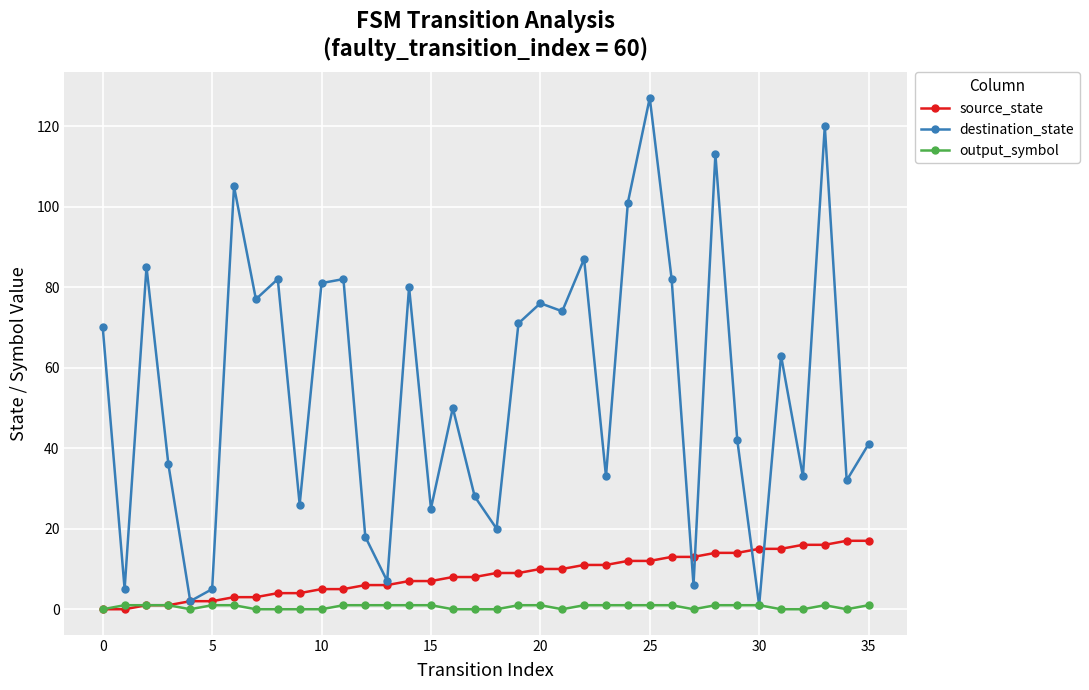

What is the sum of all output_symbol values?

22